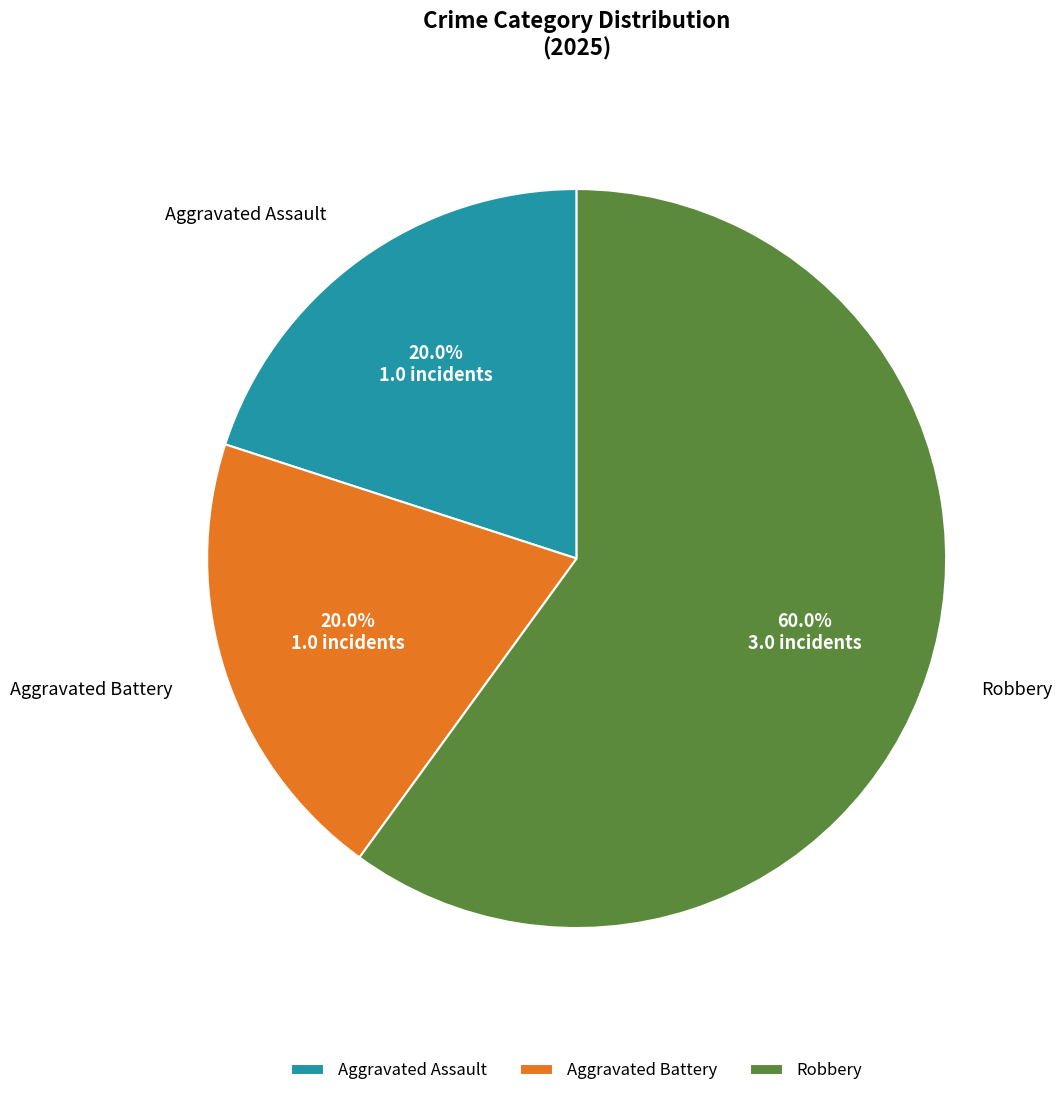

Between Aggravated Assault and Robbery, which is larger?

Robbery